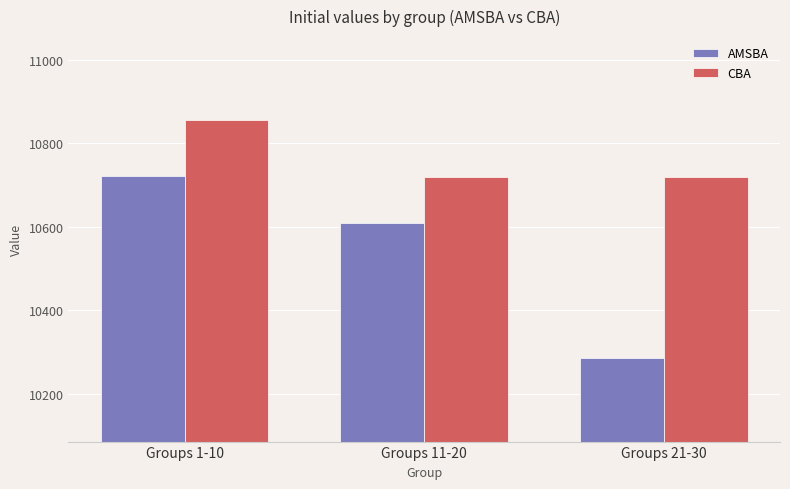

The value of AMSBA at Groups 11-20 is 10609.8. True or false?

True